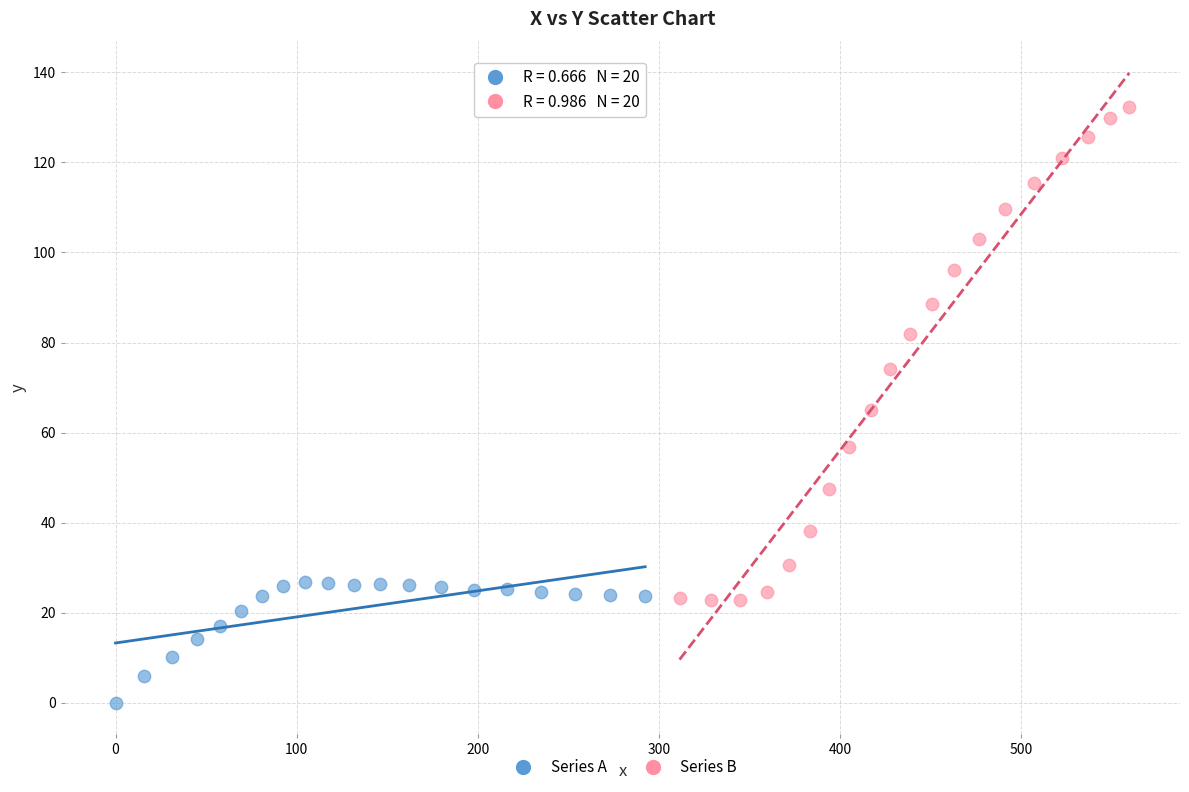

Which series contains the lowest Y value?

Series A